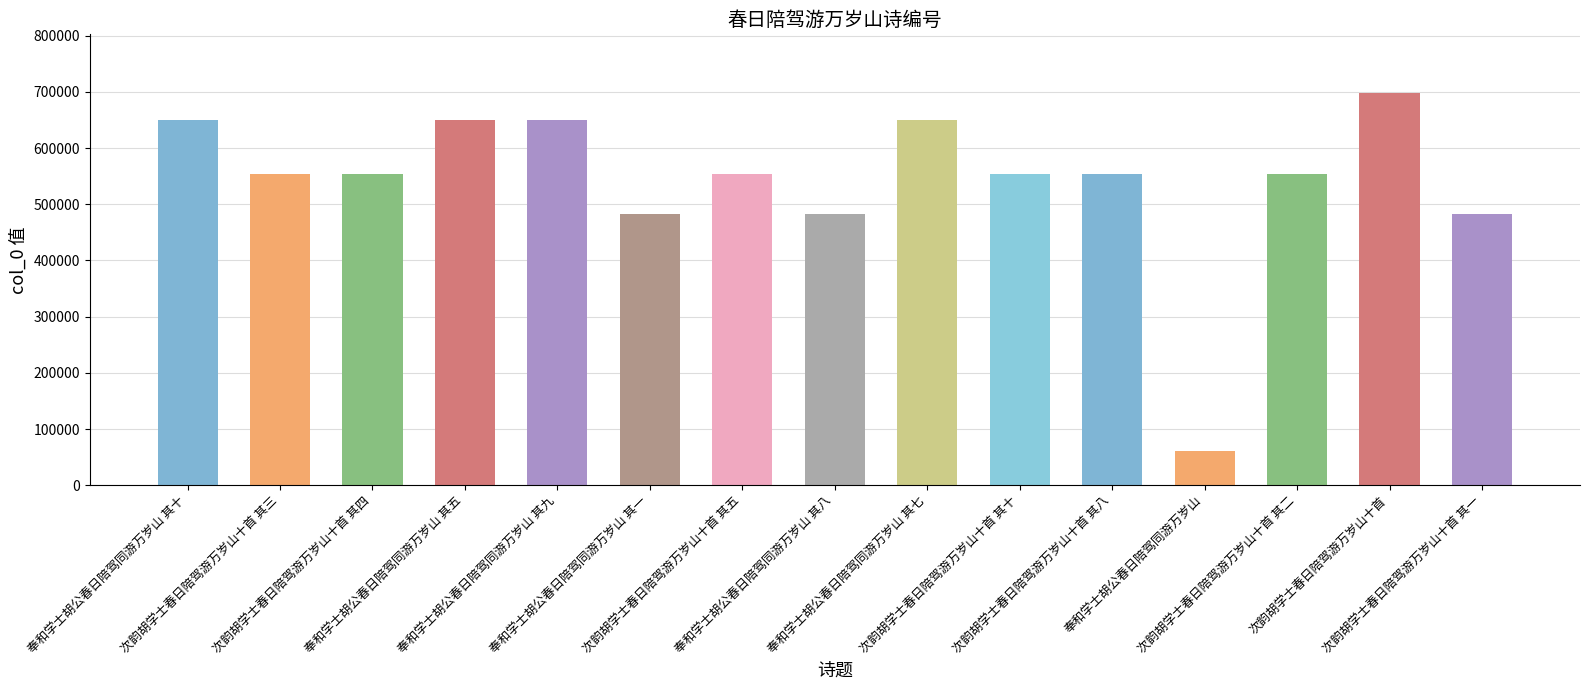

How many series are shown in this chart?

1